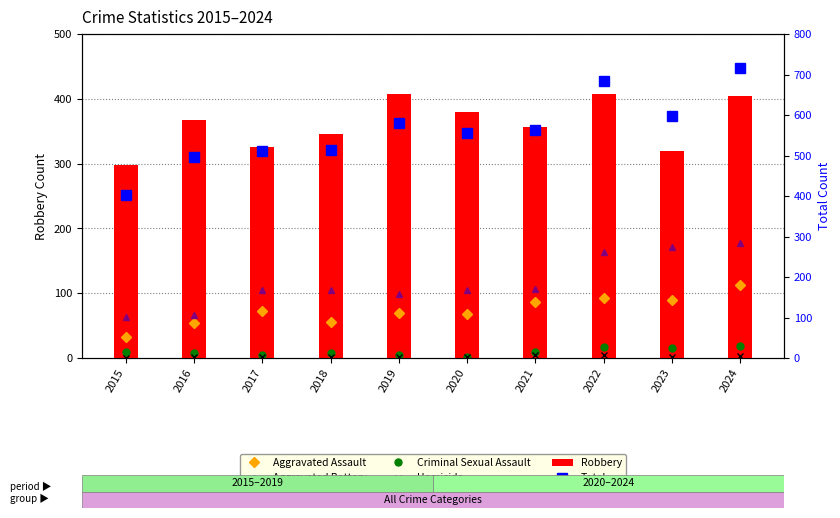

What is the value of the Criminal Sexual Assault bar at the 2nd from the left?

7